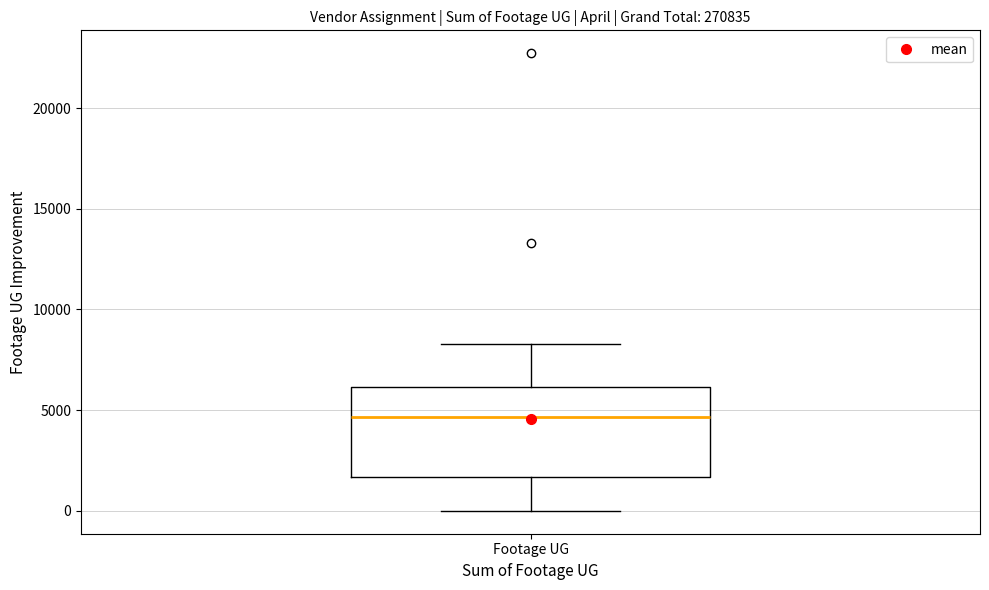

Read this box plot against the y-axis: the position of the median line, the range covered by the box, and the ends of both whiskers. The values are not printed on the chart, so give them approximately, as read against the axis.

median 4500, box 1500 to 6000, whiskers 0 to 8500